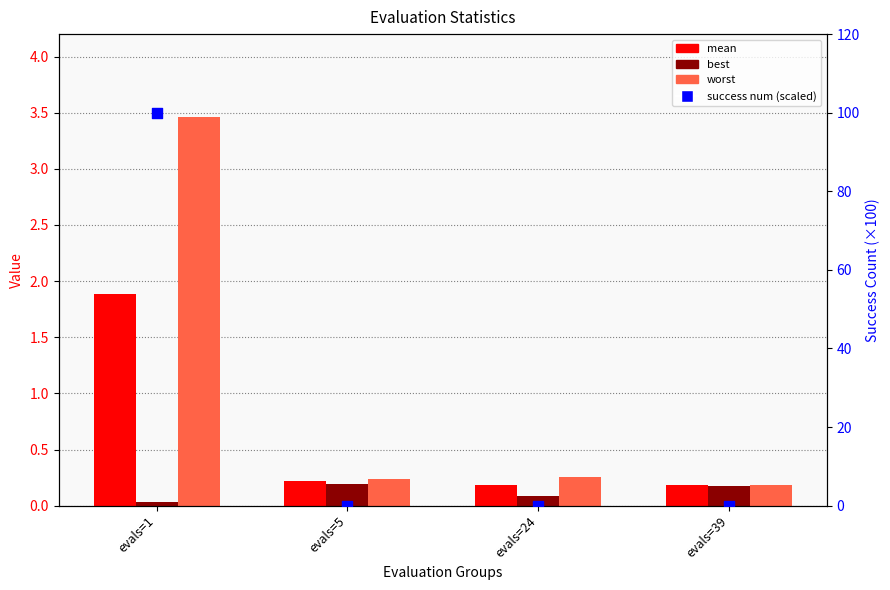

At how many categories does at least one series exceed 16?

1